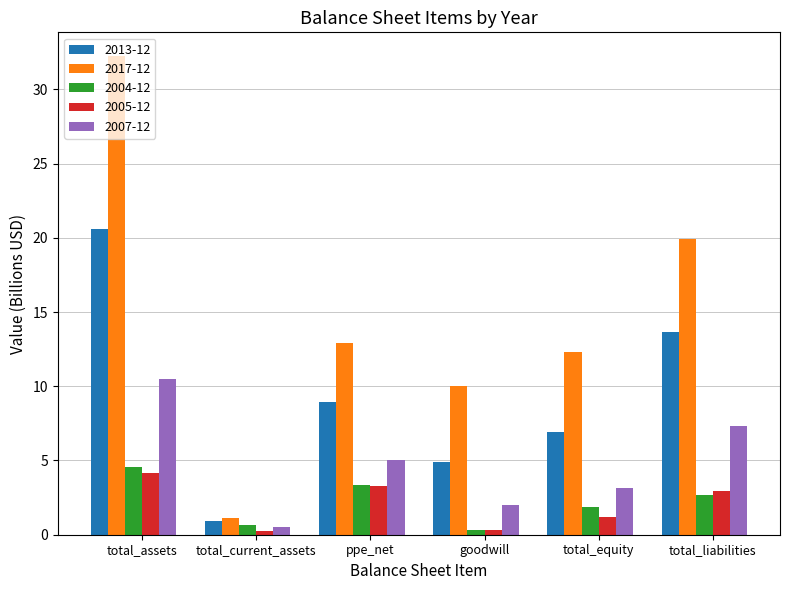

What is the greatest value displayed?

32.2